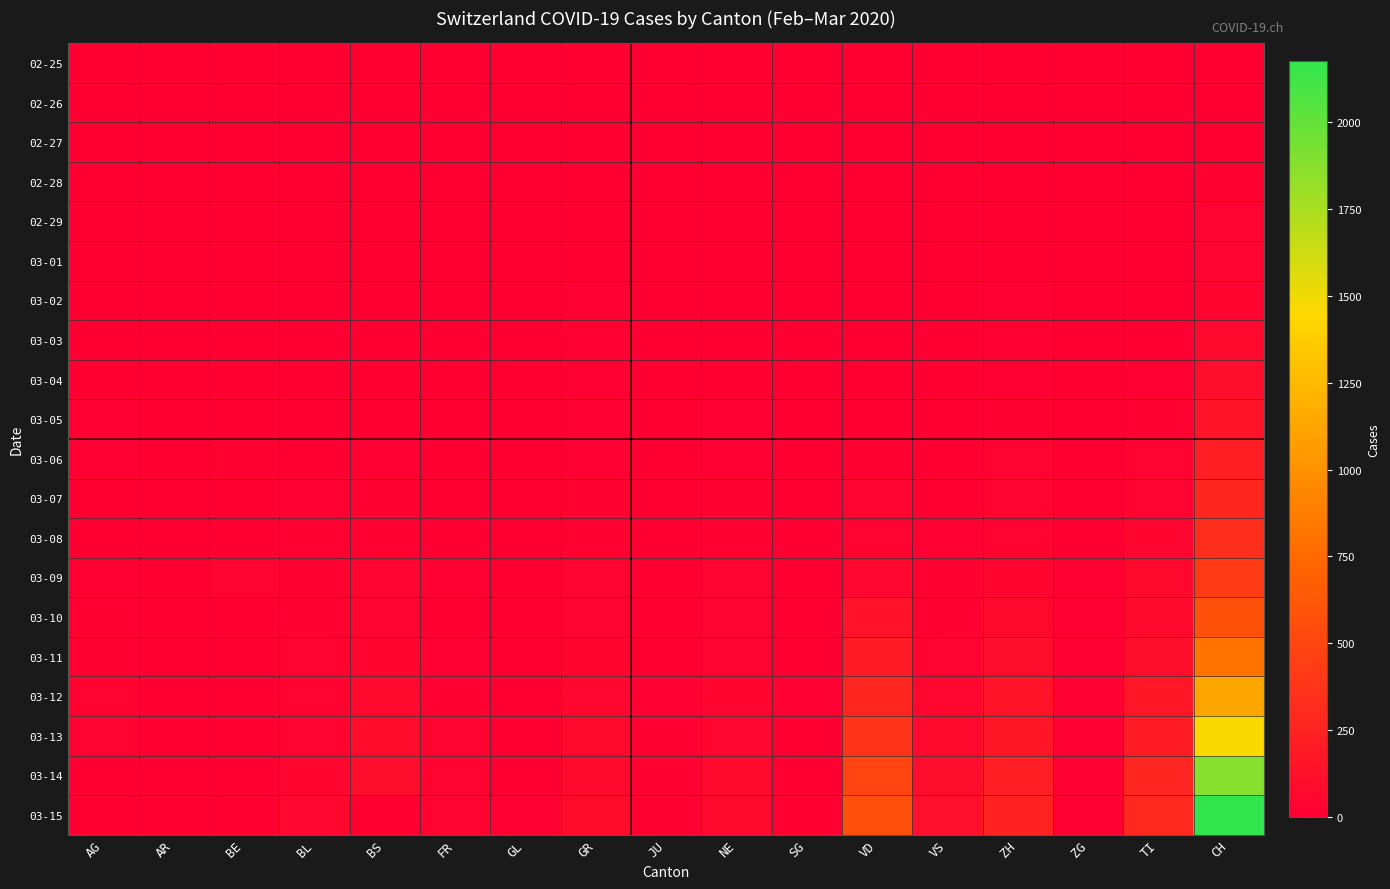

At which category is the sum across all series the highest?

CH